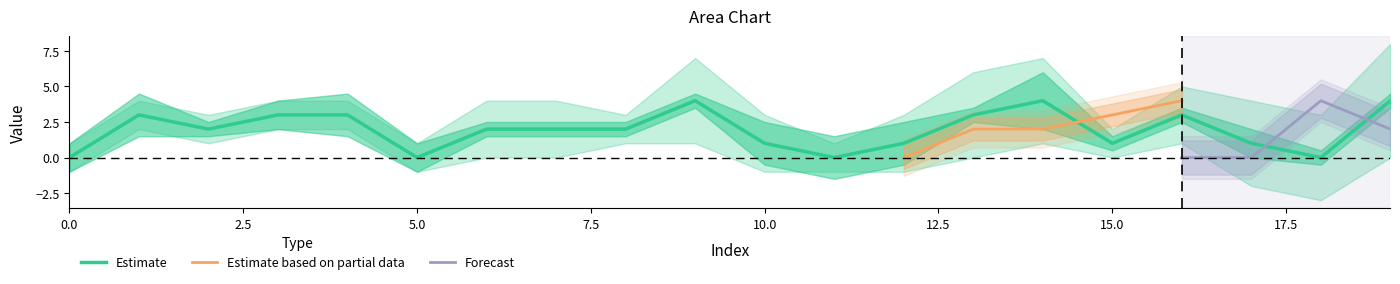

Is this an area chart (filled region under the line)?

No